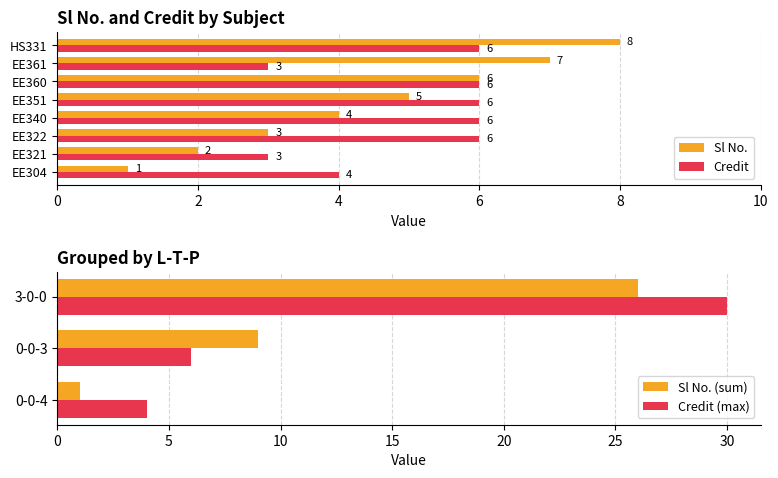

What are all the series names shown in the legend?

Sl No., Credit